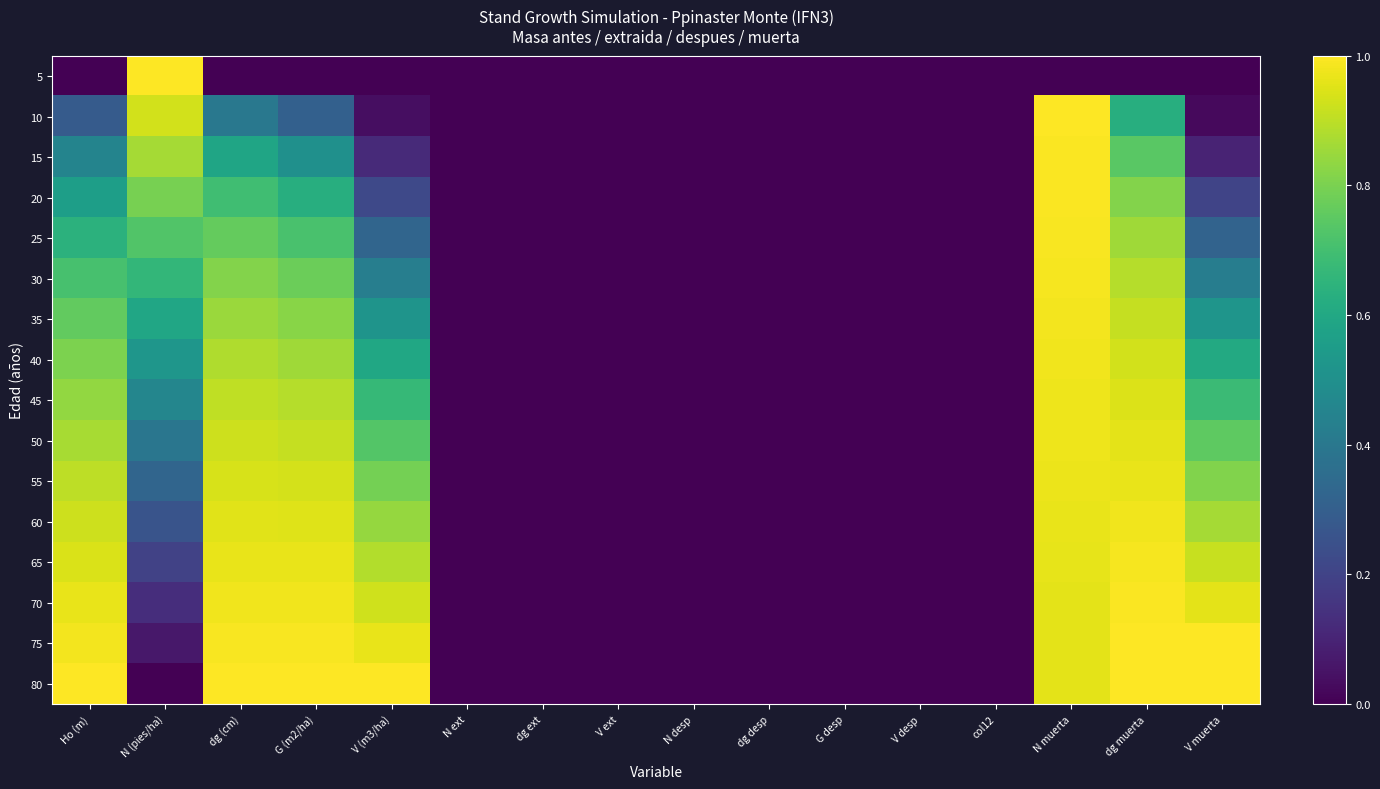

At which category does the chart reach its peak across all series?

N (pies/ha)